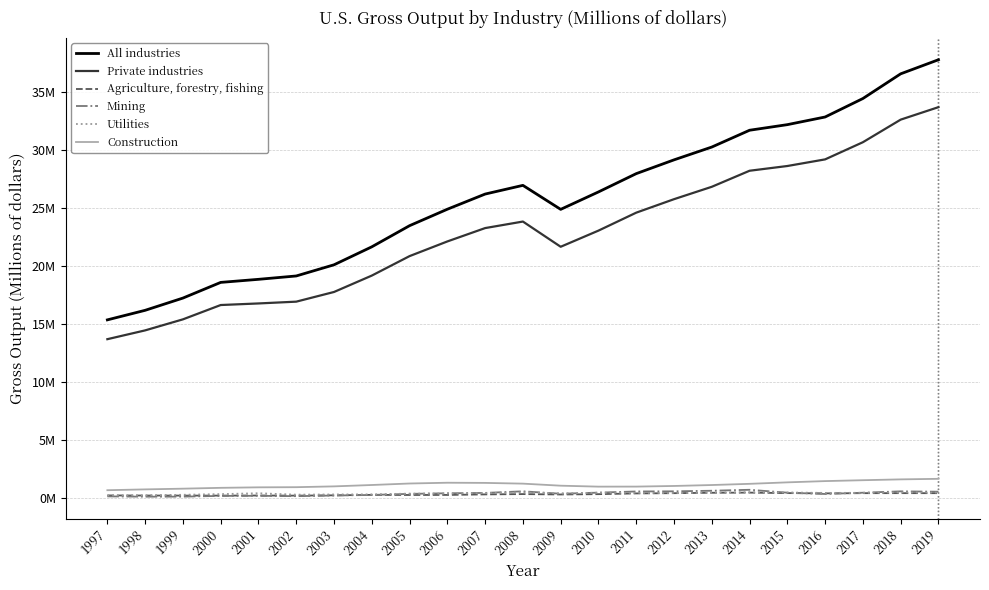

What is the total value across all series at 2005?

46798408